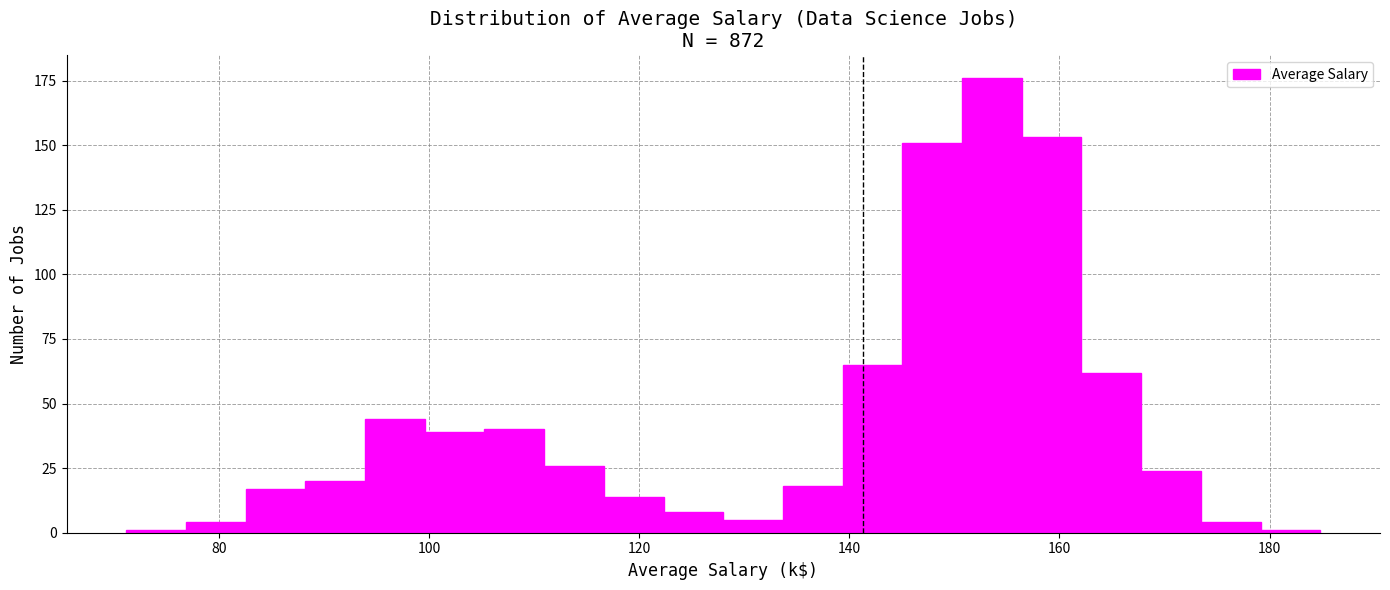

Around what value on the x-axis is the tallest bar? Give the approximate position of its centre, as read against the axis.

154